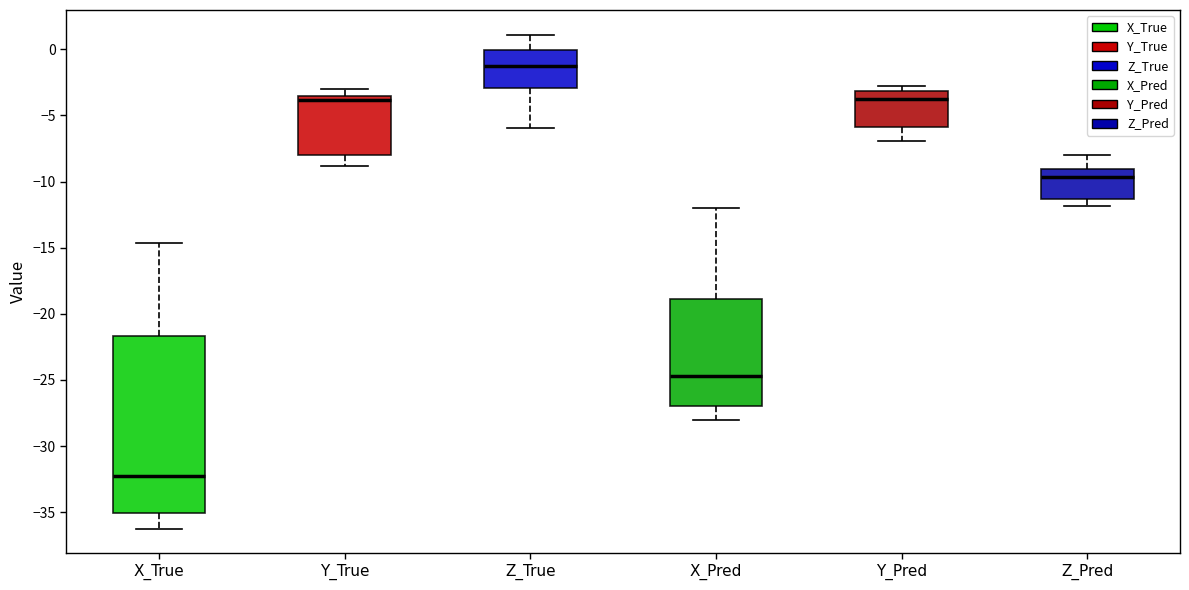

Reading left to right, read every box against the y-axis: the position of its median line, the range the box covers, and the ends of its whiskers. The values are not printed on the chart, so give them approximately, as read against the axis.

X_True: median -32.5, box -35.0 to -21.5, whiskers -36.5 to -14.5
Y_True: median -4.0, box -8.0 to -3.5, whiskers -9.0 to -3.0
Z_True: median -1.0, box -3.0 to 0.0, whiskers -6.0 to 1.0
X_Pred: median -24.5, box -27.0 to -19.0, whiskers -28.0 to -12.0
Y_Pred: median -4.0, box -6.0 to -3.0, whiskers -7.0 to -3.0 (just above the box's upper edge)
Z_Pred: median -9.5, box -11.5 to -9.0, whiskers -12.0 to -8.0